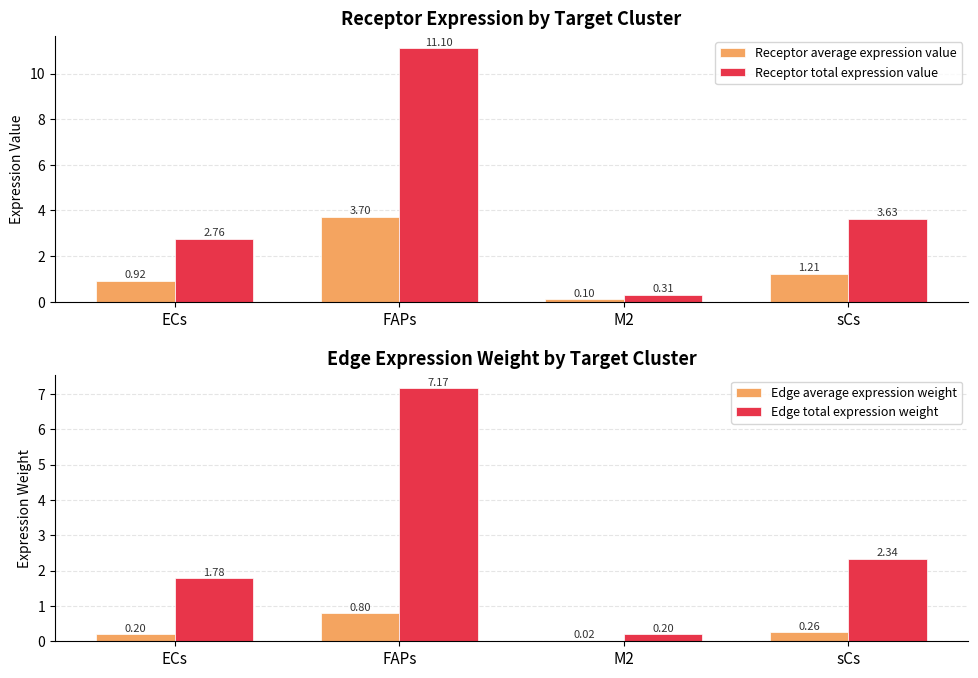

Rank the categories by Edge average expression weight value from lowest to highest.

M2, ECs, sCs, FAPs